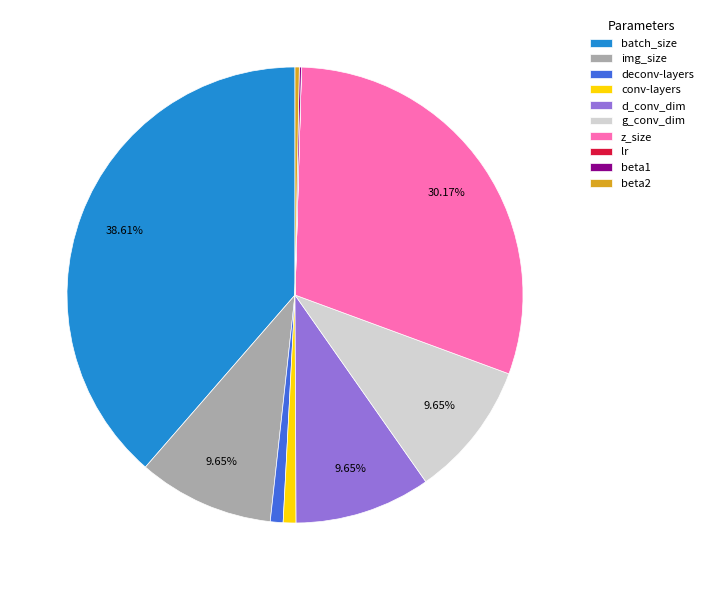

Is it true that batch_size is 39% of the pie?

True